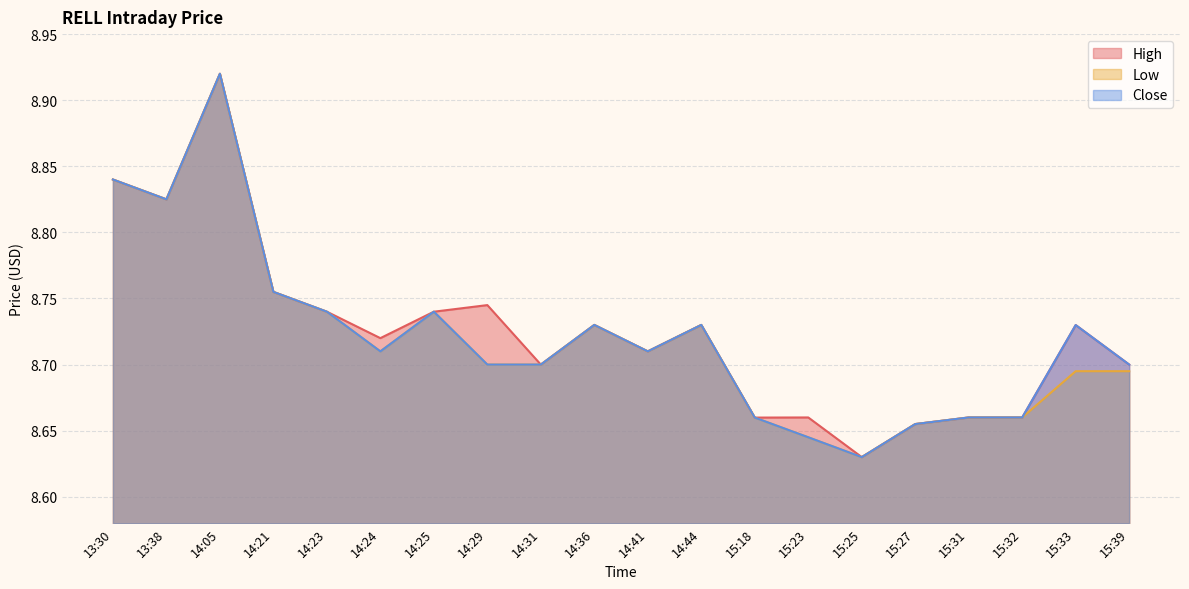

How many Close values are between 8 and 9?

20